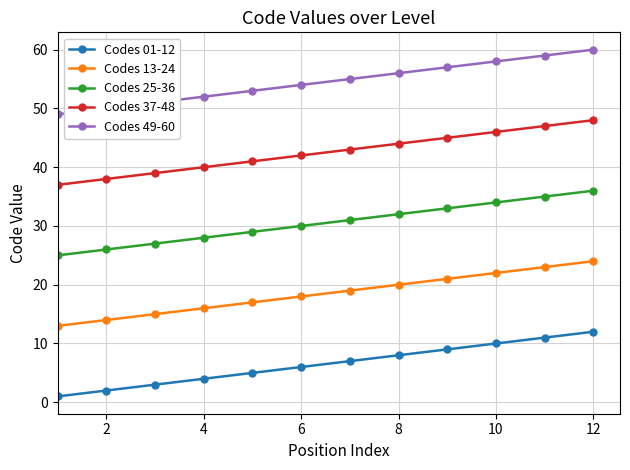

Rank the series by their average value, from highest to lowest.

Codes 49-60, Codes 37-48, Codes 25-36, Codes 13-24, Codes 01-12